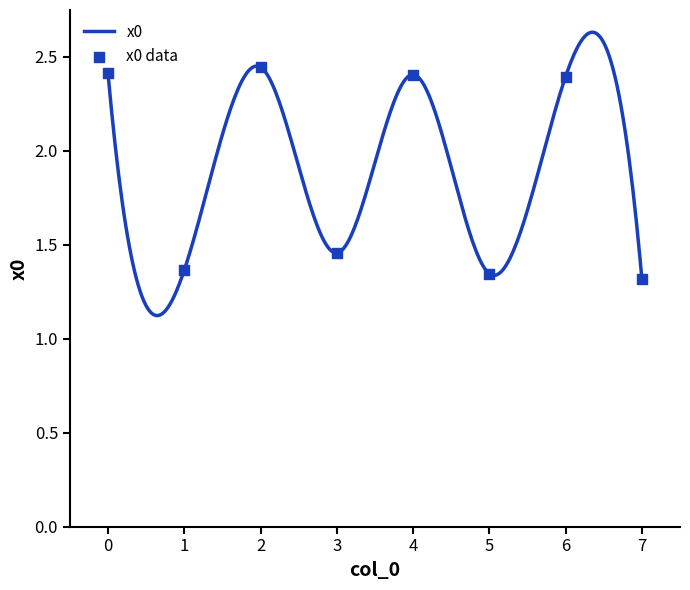

What is the change in value from 3 to 7?

-0.1